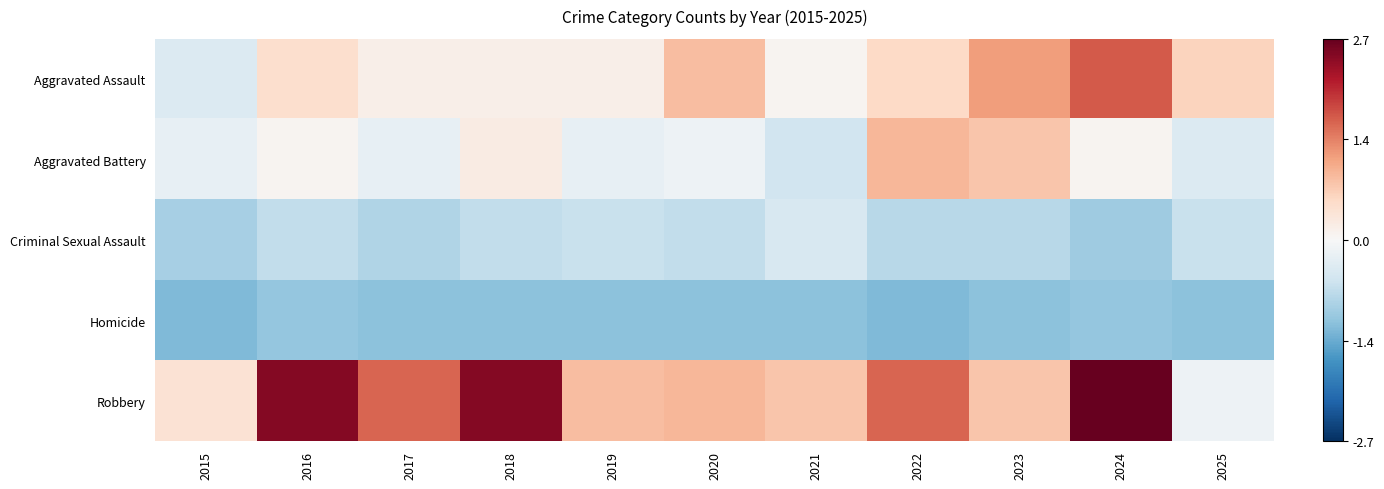

Reading left to right, what are all the values shown in this chart?

Aggravated Assault: 2015=-0.4	2016=0.5	2017=0.2	2018=0.2	2019=0.2	2020=0.8	2021=0.1	2022=0.5	2023=1.1	2024=1.7	2025=0.6
Aggravated Battery: 2015=-0.2	2016=0.1	2017=-0.2	2018=0.2	2019=-0.2	2020=-0.1	2021=-0.5	2022=0.9	2023=0.8	2024=0.1	2025=-0.4
Criminal Sexual Assault: 2015=-0.9	2016=-0.7	2017=-0.8	2018=-0.7	2019=-0.6	2020=-0.7	2021=-0.4	2022=-0.7	2023=-0.7	2024=-1.0	2025=-0.6
Homicide: 2015=-1.2	2016=-1.0	2017=-1.1	2018=-1.1	2019=-1.1	2020=-1.1	2021=-1.1	2022=-1.2	2023=-1.1	2024=-1.0	2025=-1.1
Robbery: 2015=0.4	2016=2.5	2017=1.6	2018=2.5	2019=0.8	2020=0.9	2021=0.8	2022=1.6	2023=0.8	2024=2.7	2025=-0.1